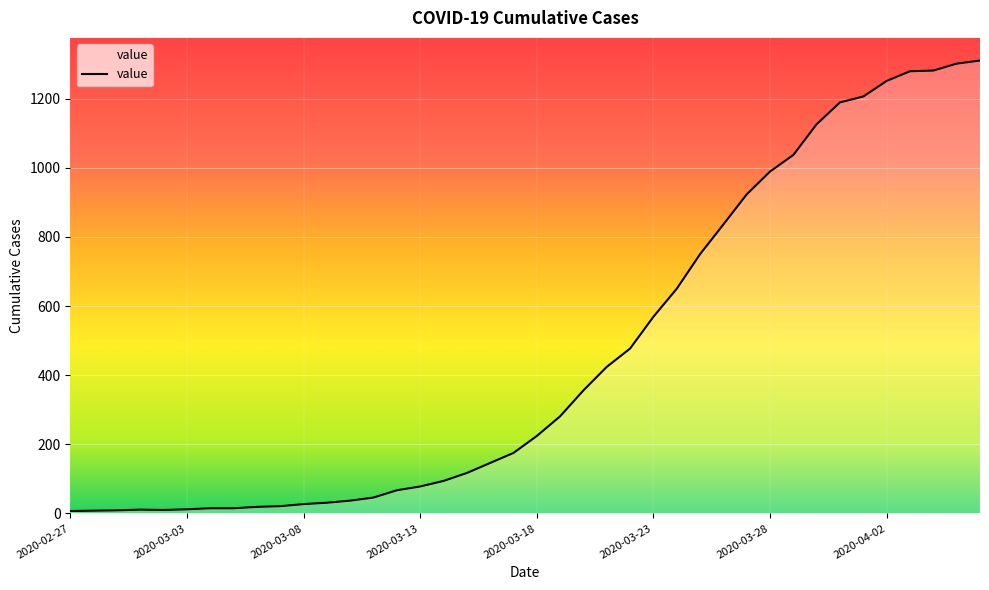

What is the maximum value shown in the chart?

1310